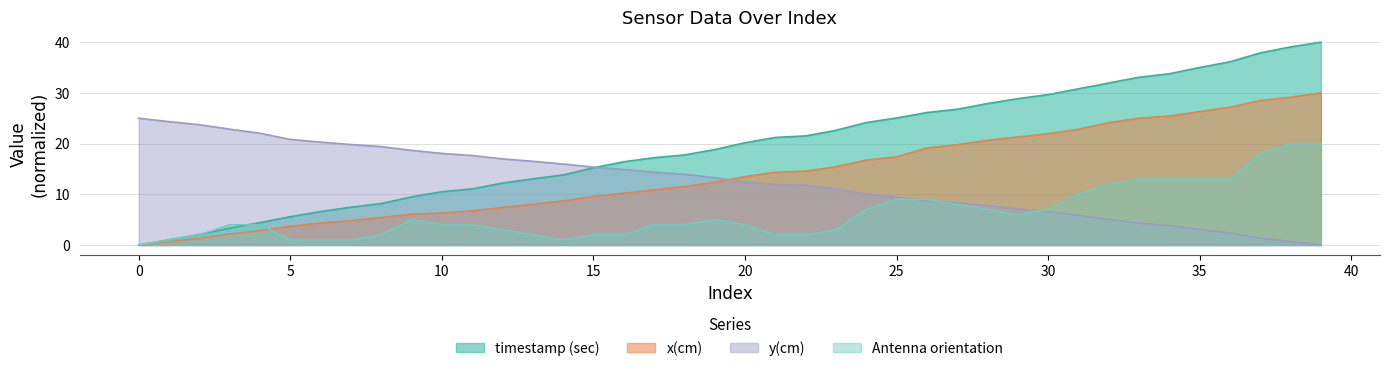

How many values in the x(cm) series are below 13?

20